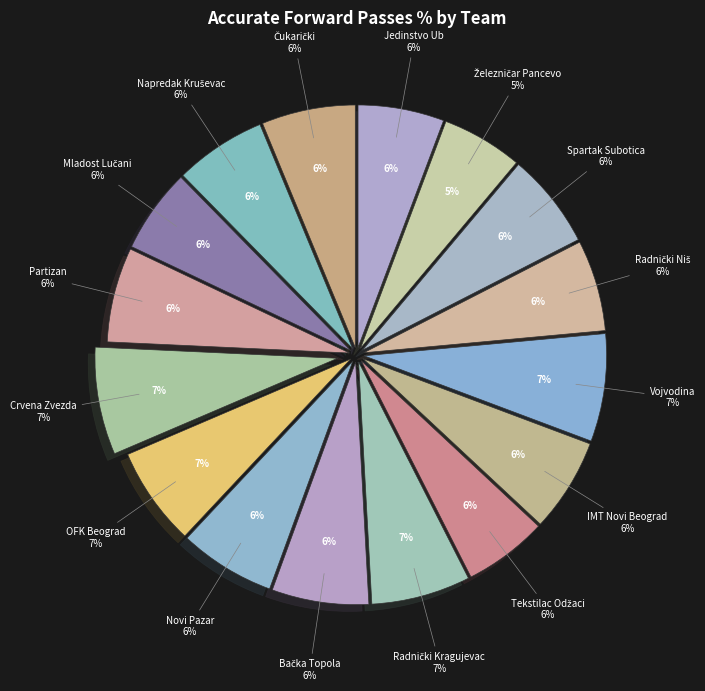

The Crvena Zvezda slice represents 1% of the pie. True or false?

False